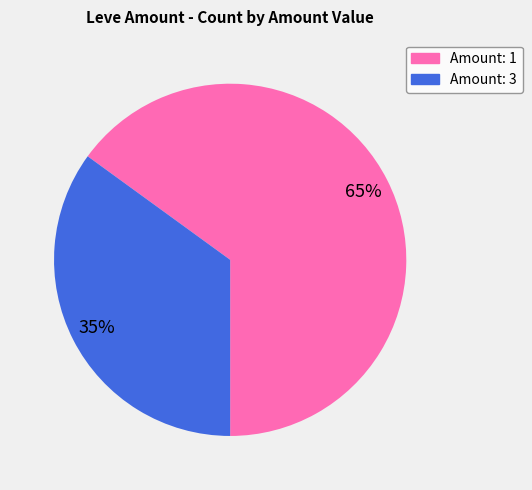

What is the smallest slice in the pie chart?

Amount: 3